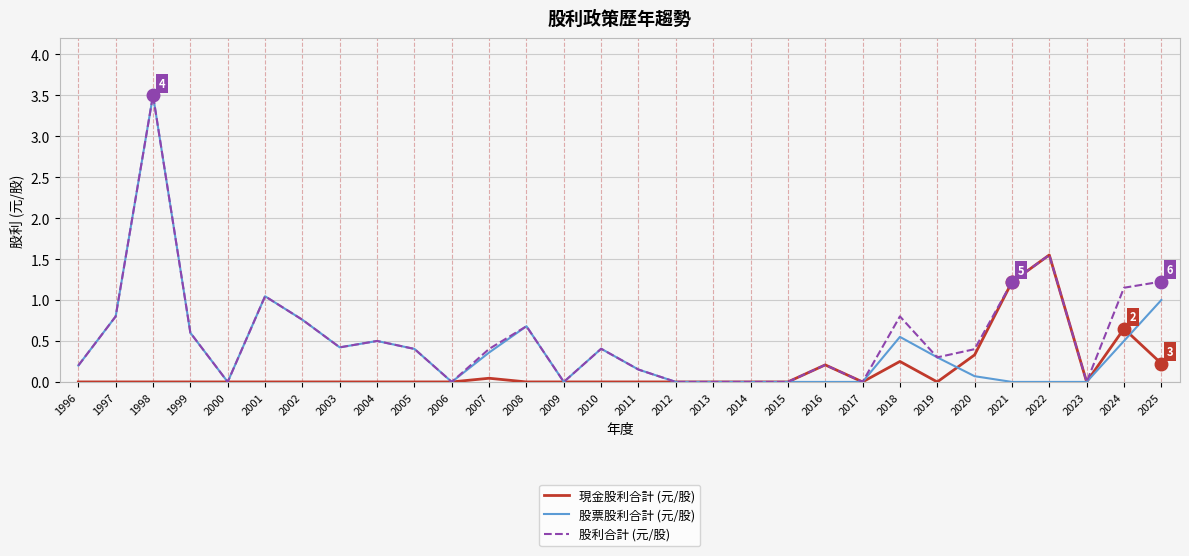

The value of 現金股利合計 (元/股) at 2004 is 0.0. True or false?

True